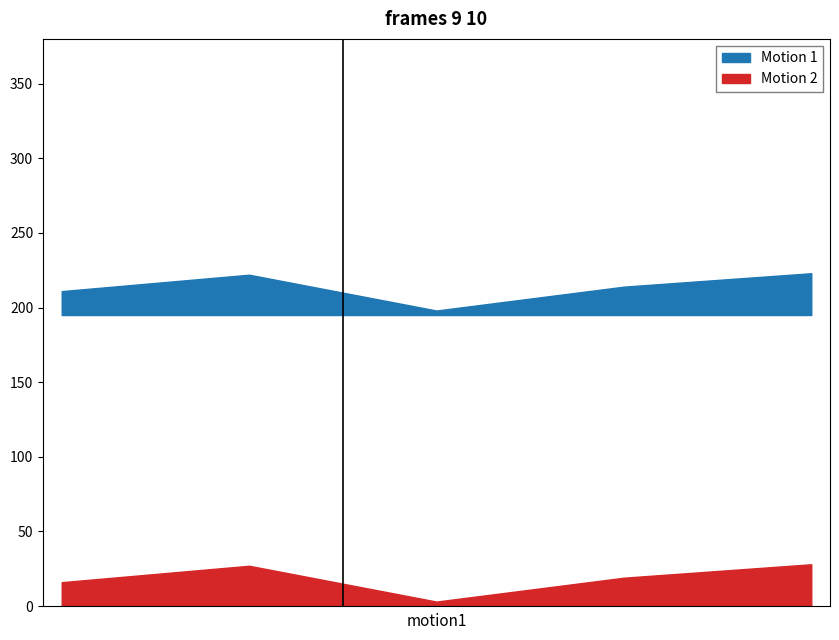

What is the difference between the maximum and minimum values in the Motion 1 series?

25